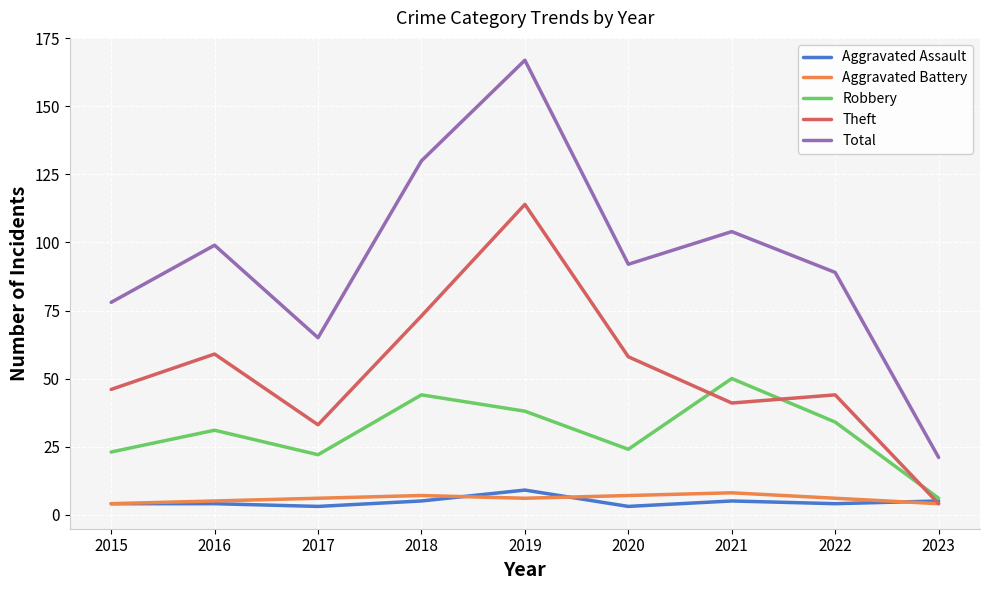

Read the Aggravated Assault value at 2021.

5